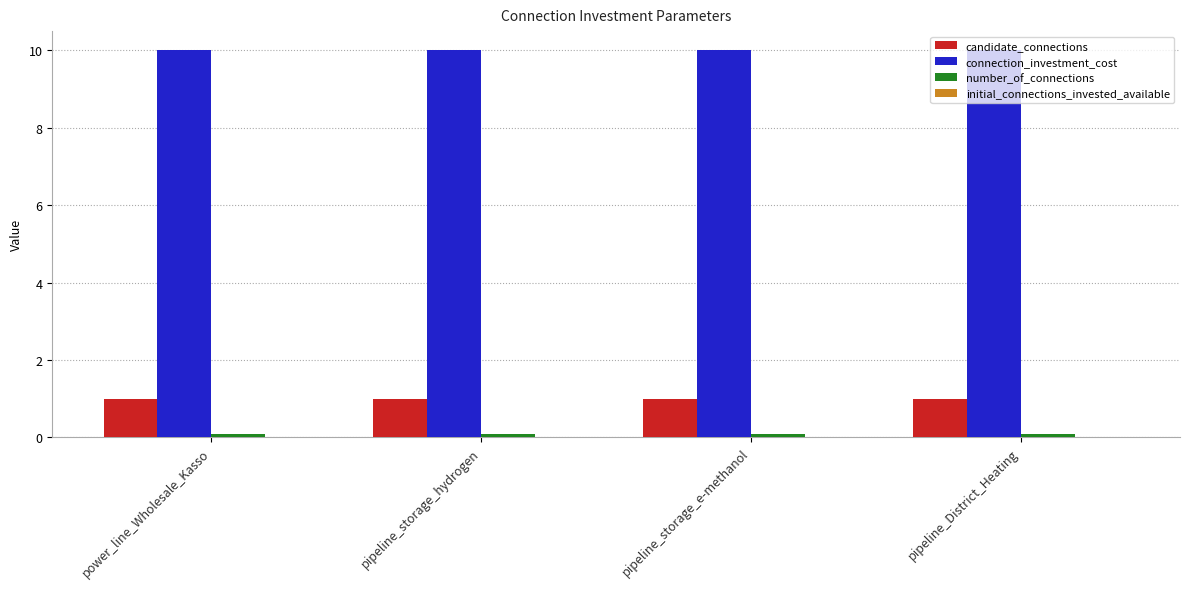

What value does the connection_investment_cost series have at pipeline_District_Heating?

10.0